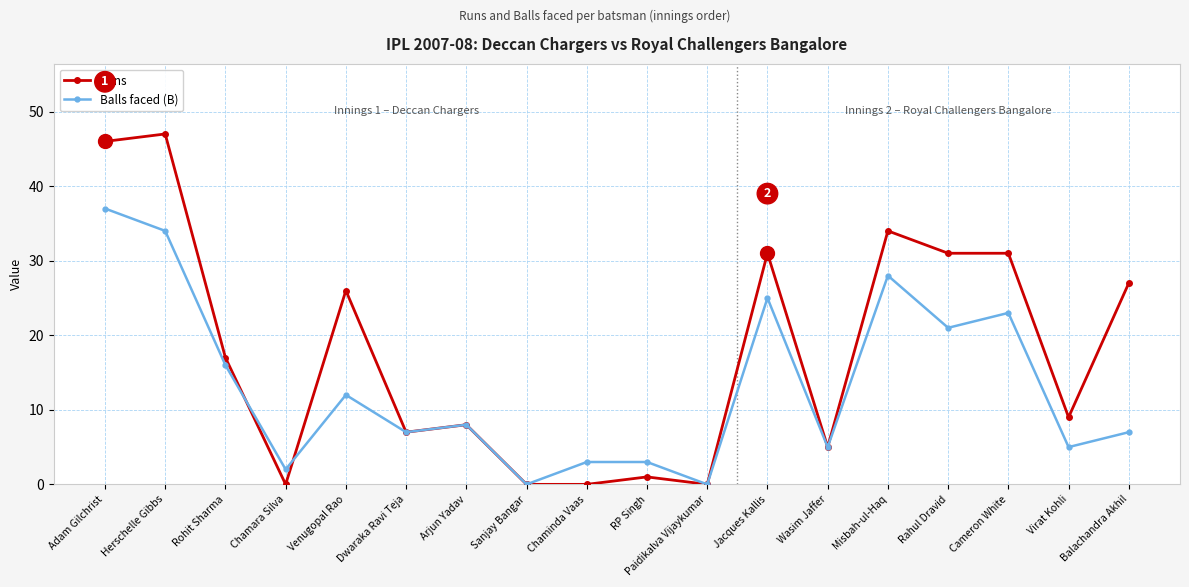

What is the difference between the highest and lowest values at Adam Gilchrist?

9